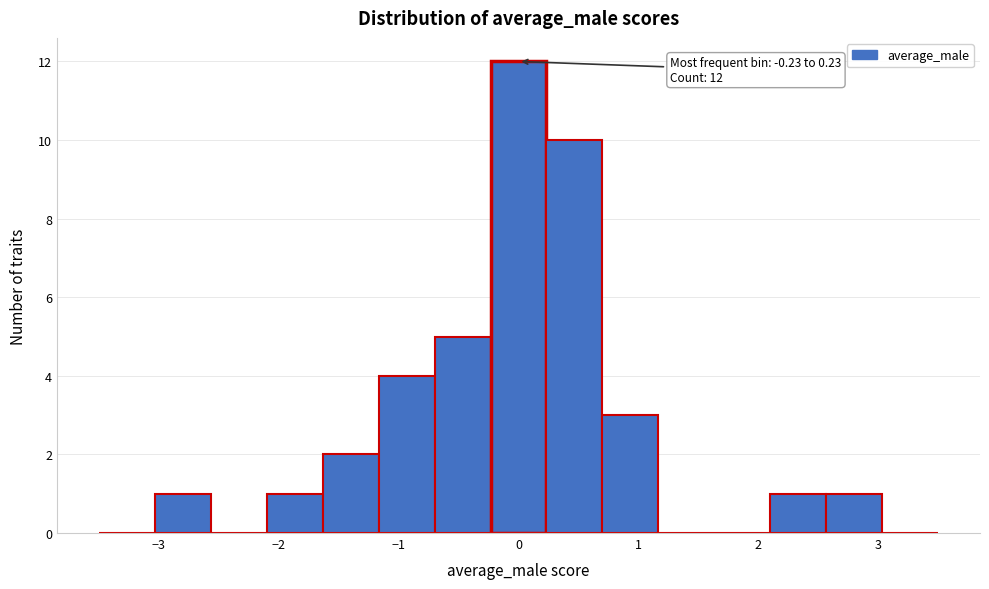

Which range on the x-axis has the tallest bar?

-0.2 to 0.2